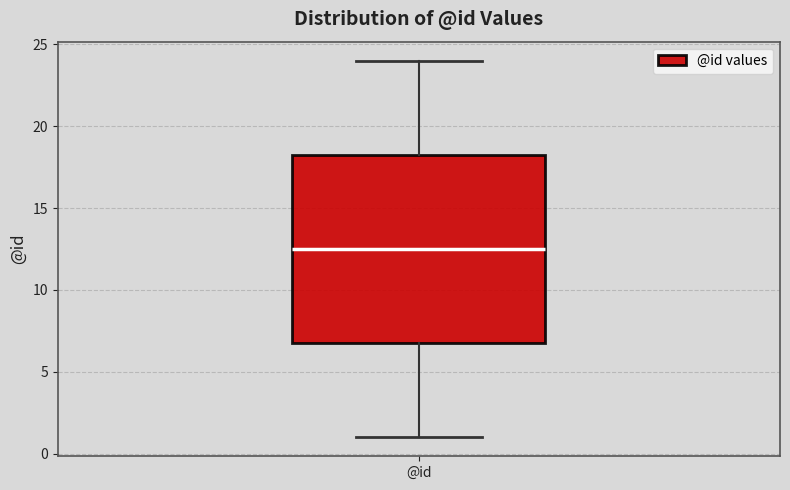

Where does the lower whisker of the box for @id end on the y-axis? The values are not printed on the chart, so give them approximately, as read against the axis.

1.0